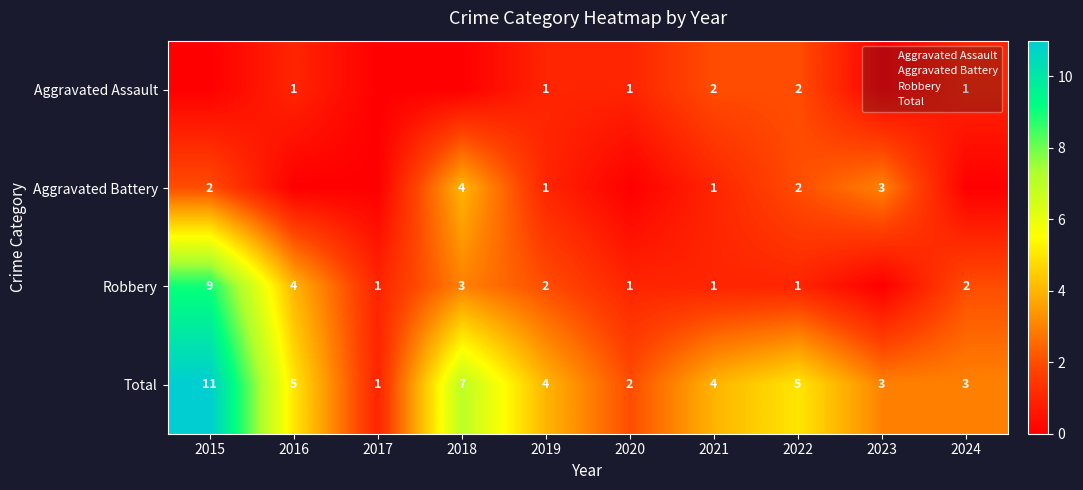

At which label does Robbery first exceed 2?

2015